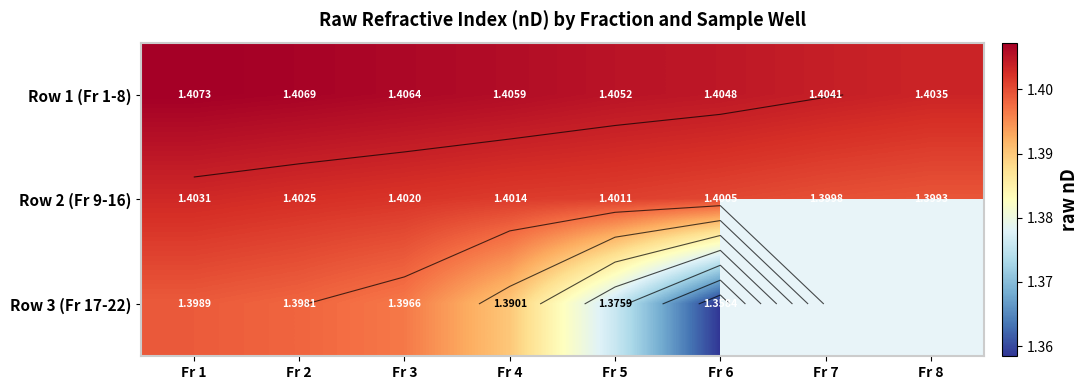

True or false: Row 1 (Fr 1-8) has a value of 0.8 at Fr 4.

False